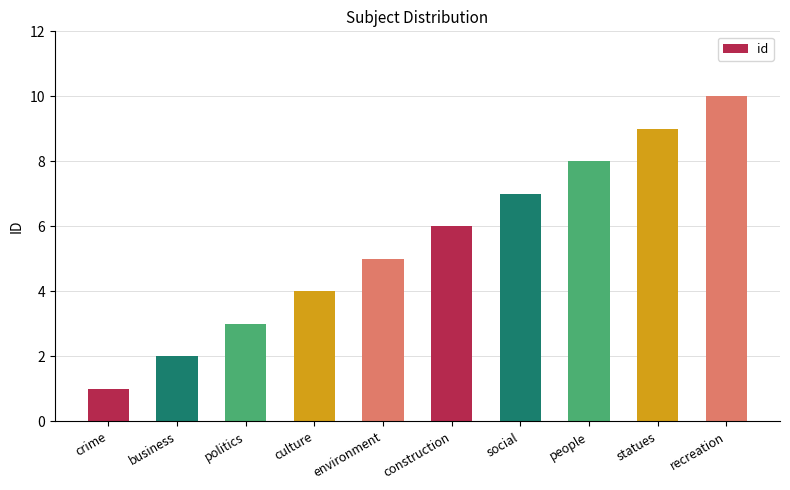

Does the chart contain any negative values?

No